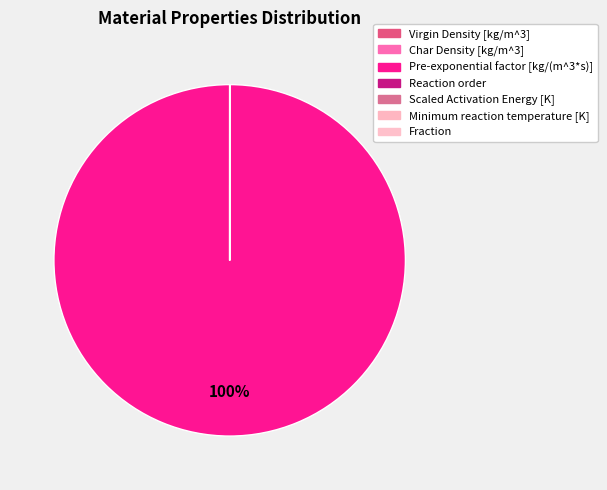

To the nearest percent, what is the difference between the largest and smallest slice percentages?

100%